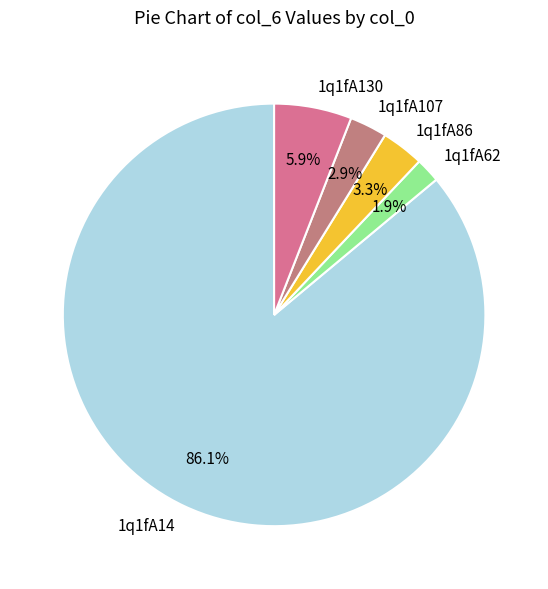

Combined, what portion of the pie is 1q1fA14 and 1q1fA107?

88.9%